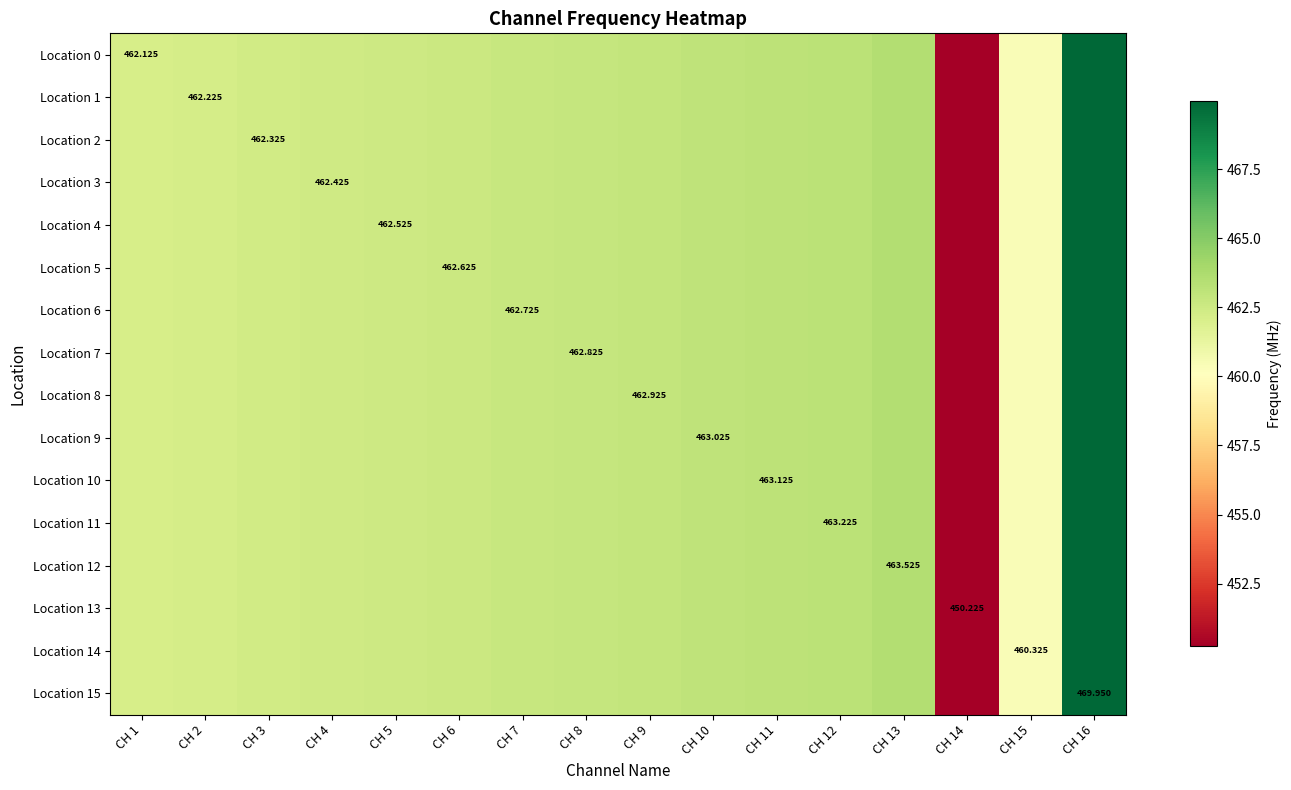

How many data points in Location 6 are less than 462?

2